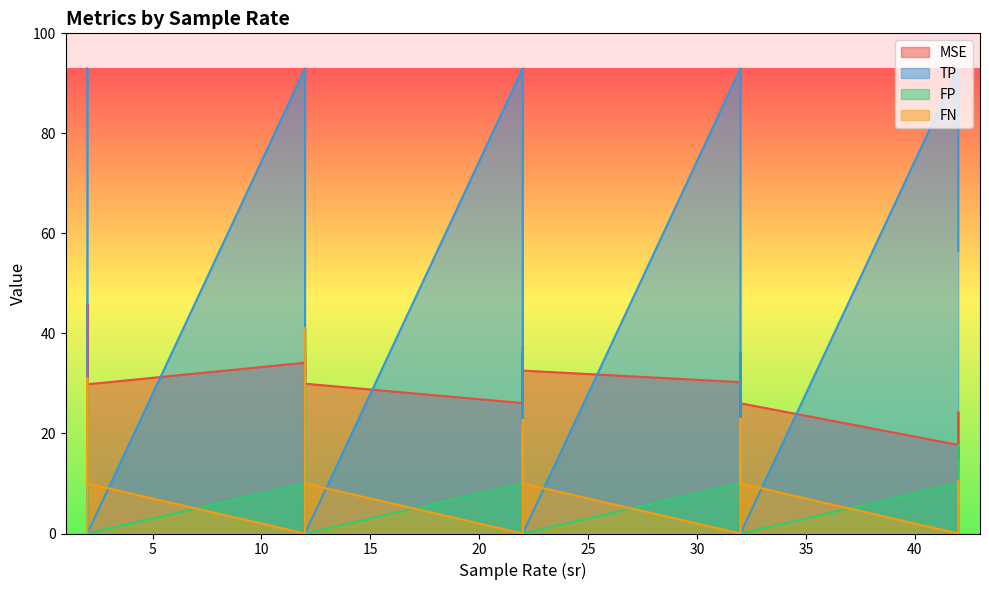

Read the MSE value at 12.

35.6